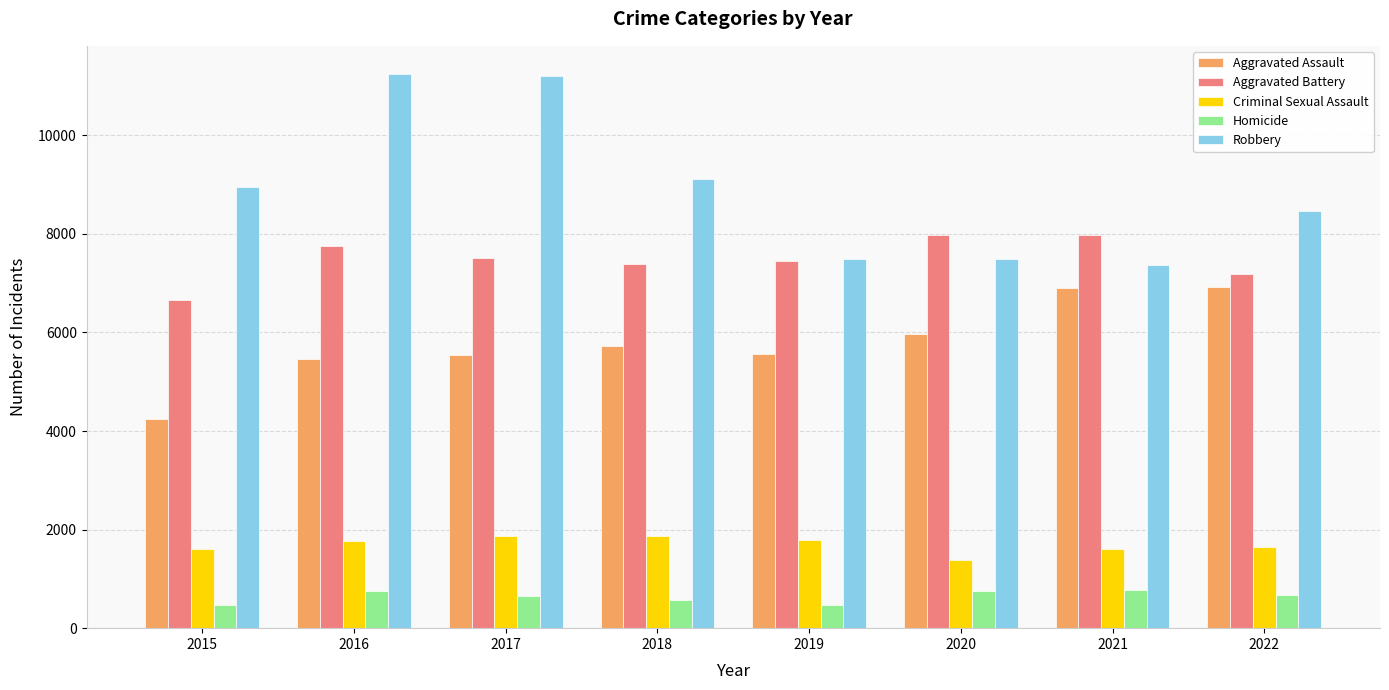

What is the difference between the second highest and minimum values in the Criminal Sexual Assault series?

482